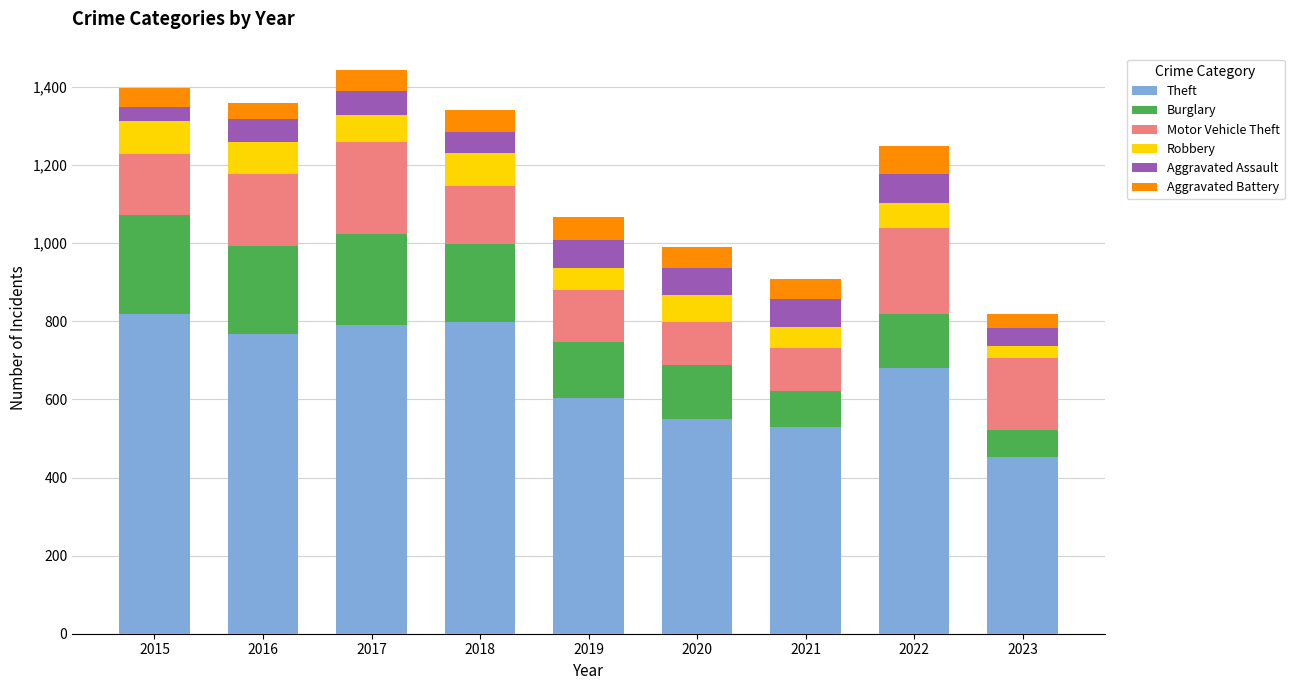

At which label does Theft reach its minimum?

2023